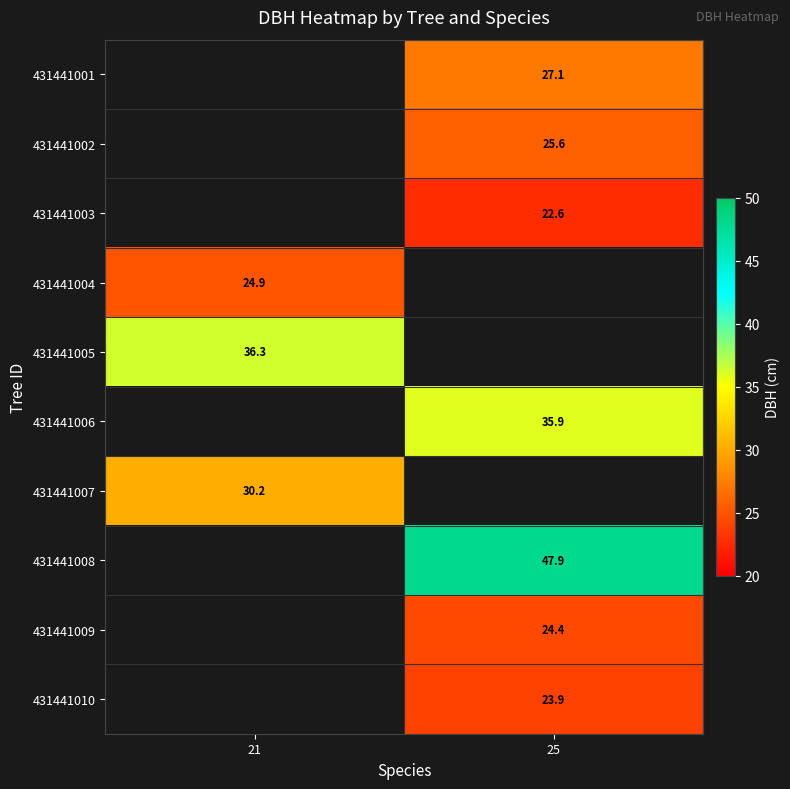

The value of 431441003 at 25 is 22.6. True or false?

True